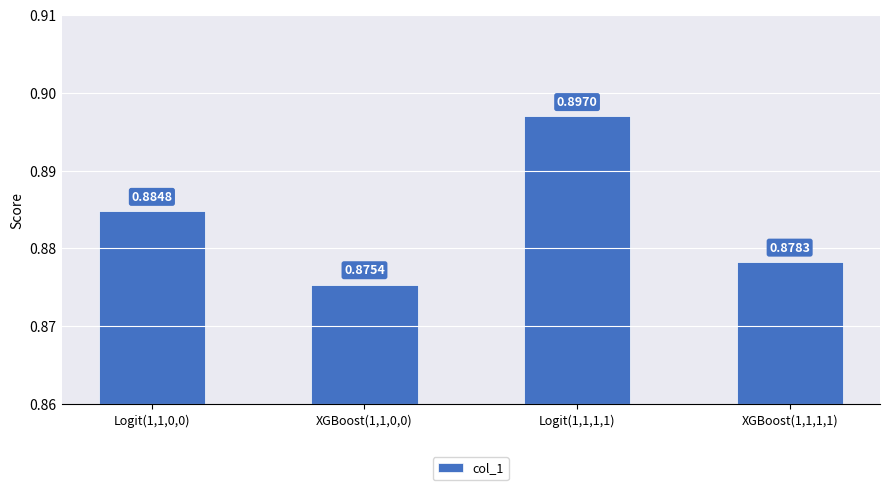

How many categories are shown in the chart?

4